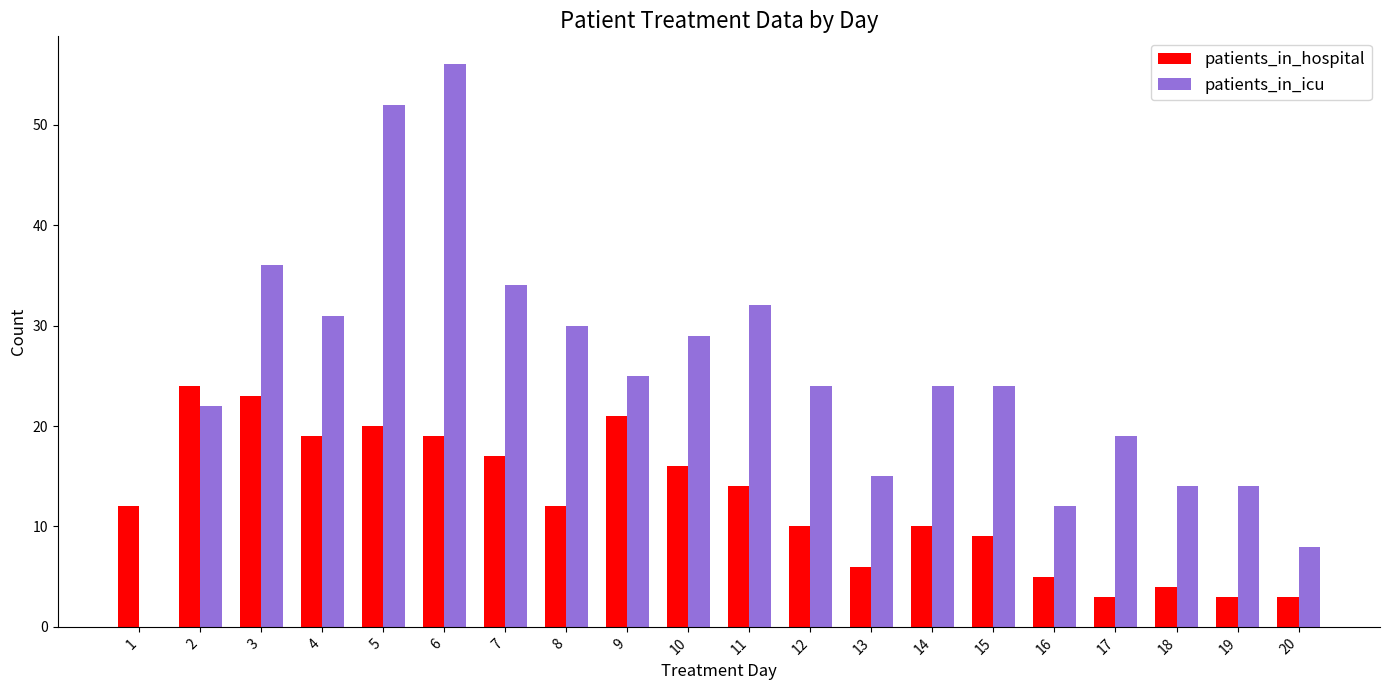

How many groups of bars are there?

20